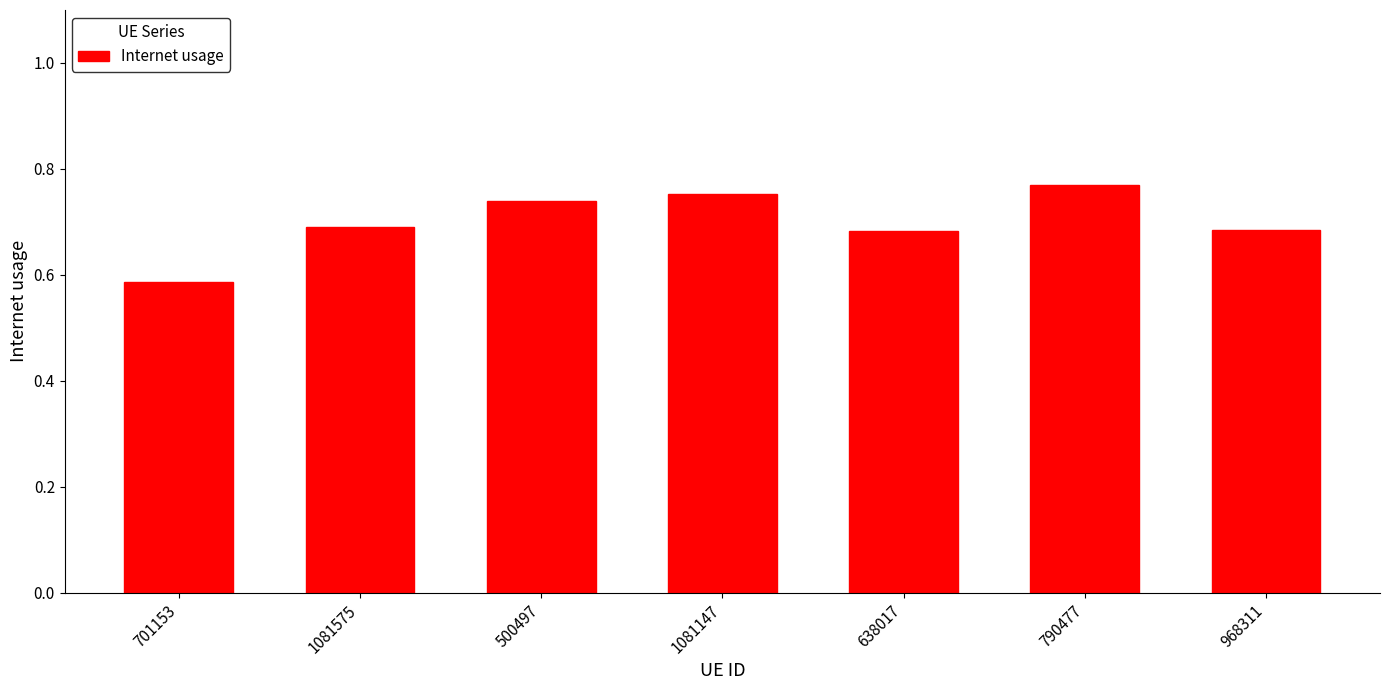

What position from the left is 500497?

3